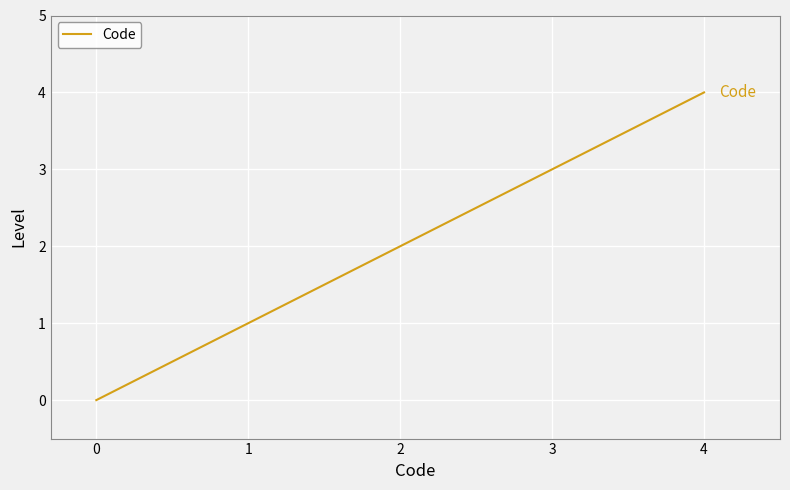

The chart shows a value of 3 at 2. True or false?

False